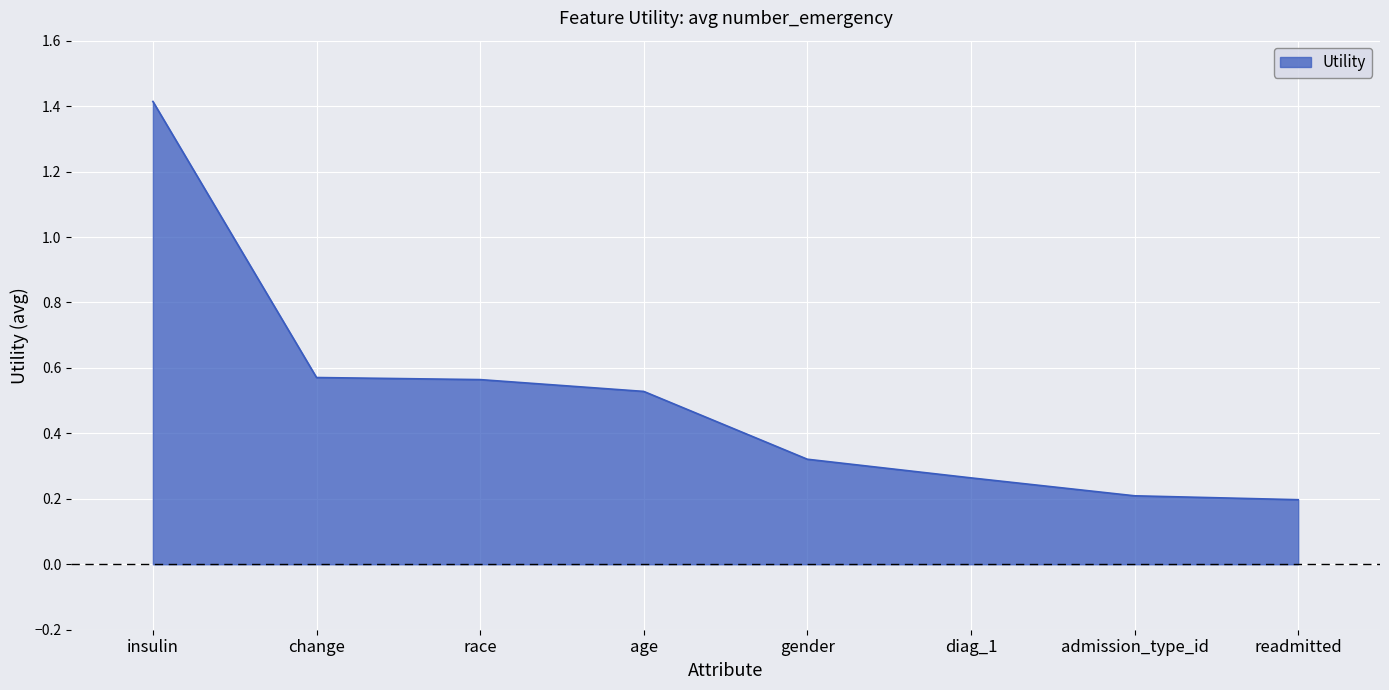

The value at gender is 0.6. True or false?

False